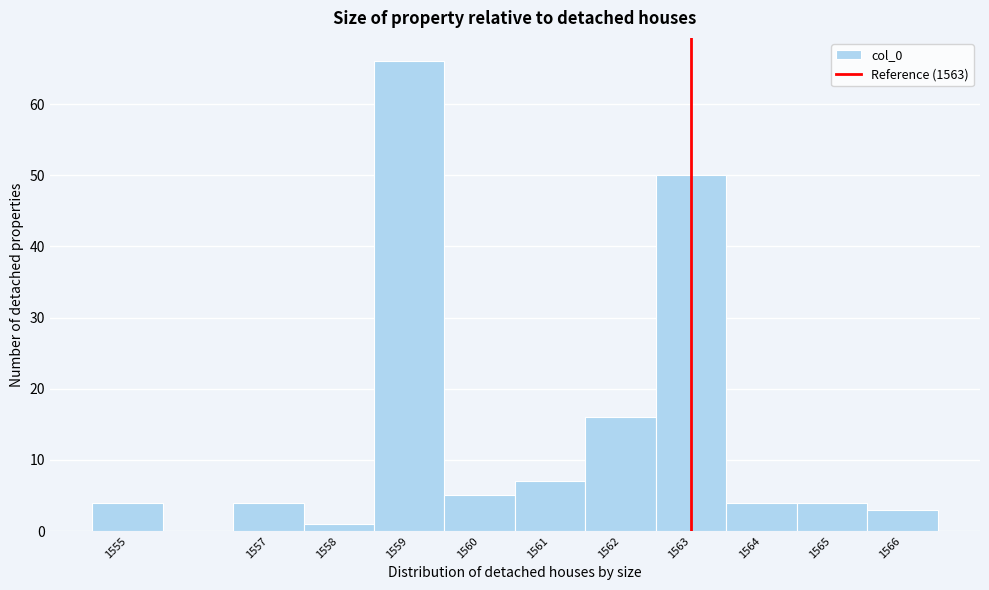

Reading left to right, transcribe this chart: for each bar, give the range it covers on the x-axis and its height. The values are not printed on the chart, so give them approximately, as read against the axis.

1554.5 to 1555.5: 4
1555.5 to 1556.5: 0
1556.5 to 1557.5: 4
1557.5 to 1558.5: 1
1558.5 to 1559.5: 66
1559.5 to 1560.5: 5
1560.5 to 1561.5: 7
1561.5 to 1562.5: 16
1562.5 to 1563.5: 50
1563.5 to 1564.5: 4
1564.5 to 1565.5: 4
1565.5 to 1566.5: 3